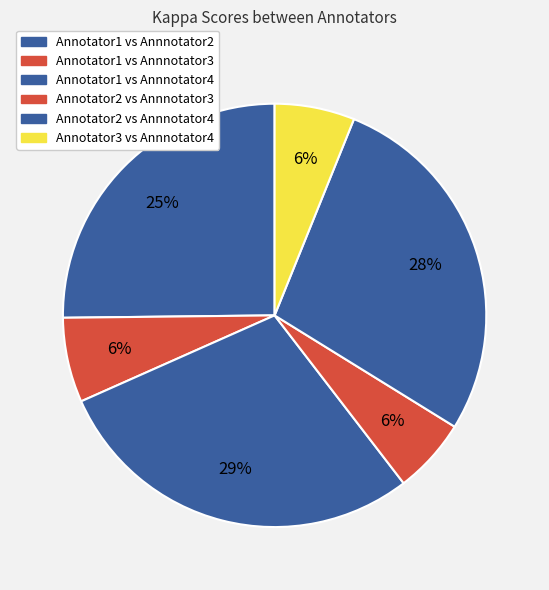

The Annotator1 vs Annnotator2 slice represents 18% of the pie. True or false?

False